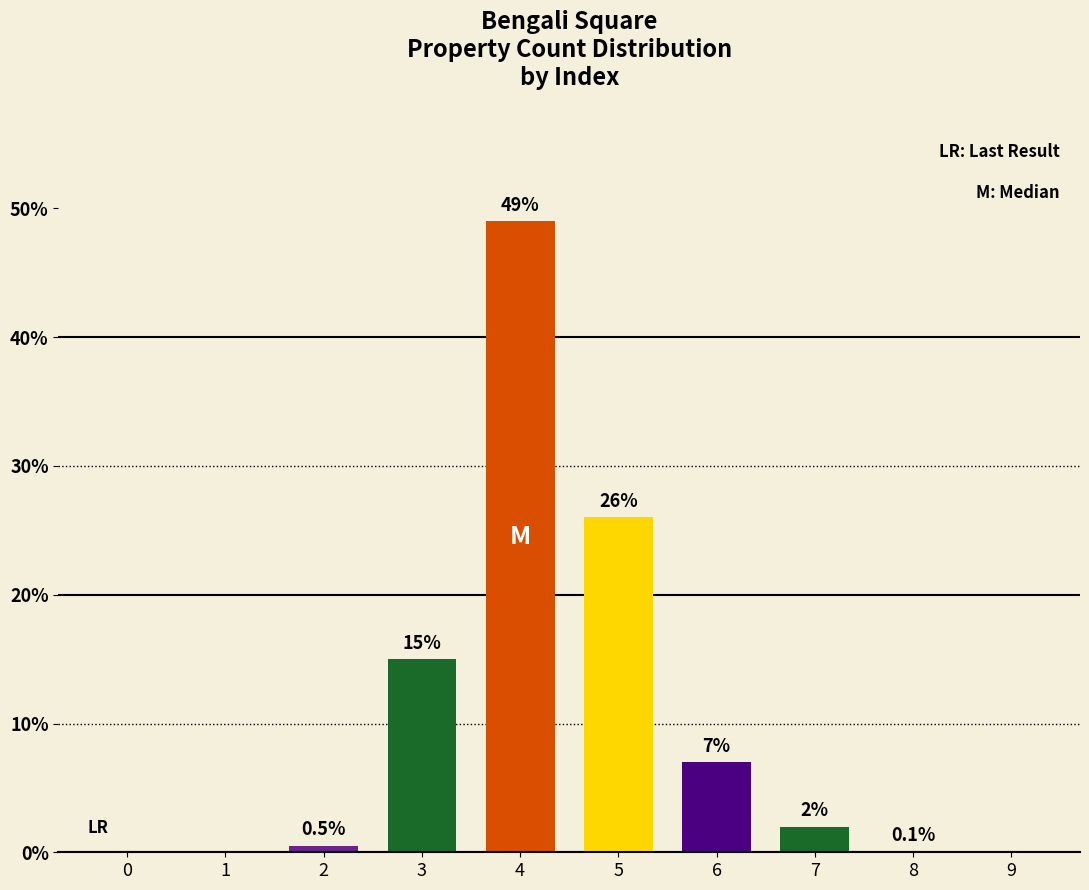

How many data points does each series have?

10